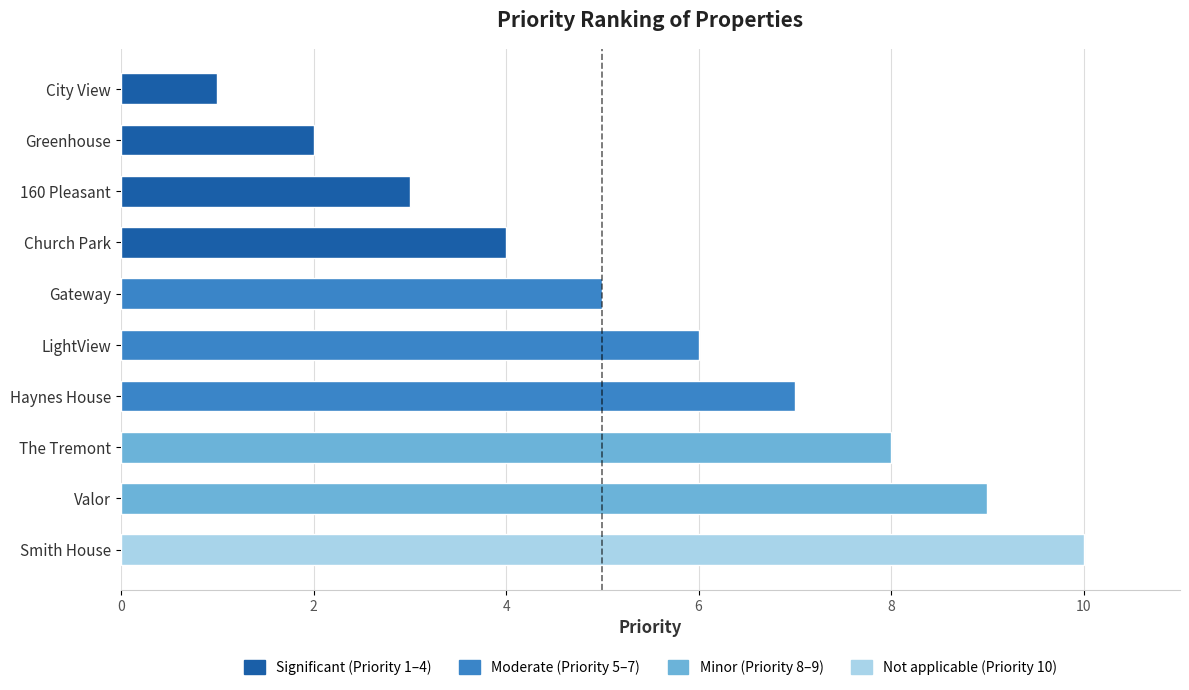

What is the difference between the maximum and minimum values?

9